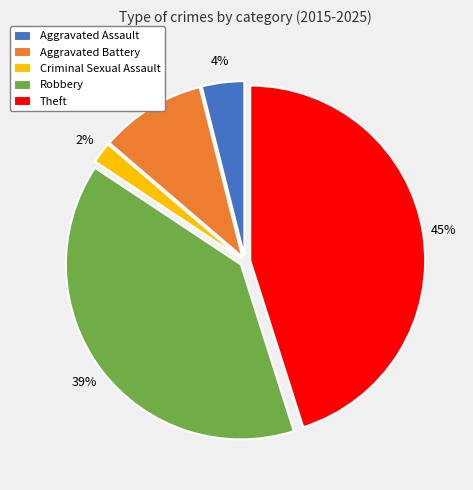

Does Aggravated Battery account for over 50% of the chart?

No